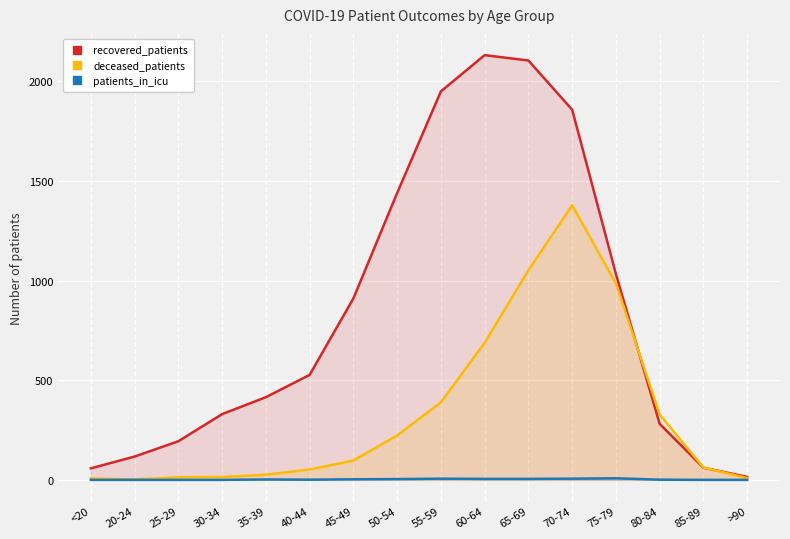

What is the sum of the deceased_patients values at 45-49 and <20?

104